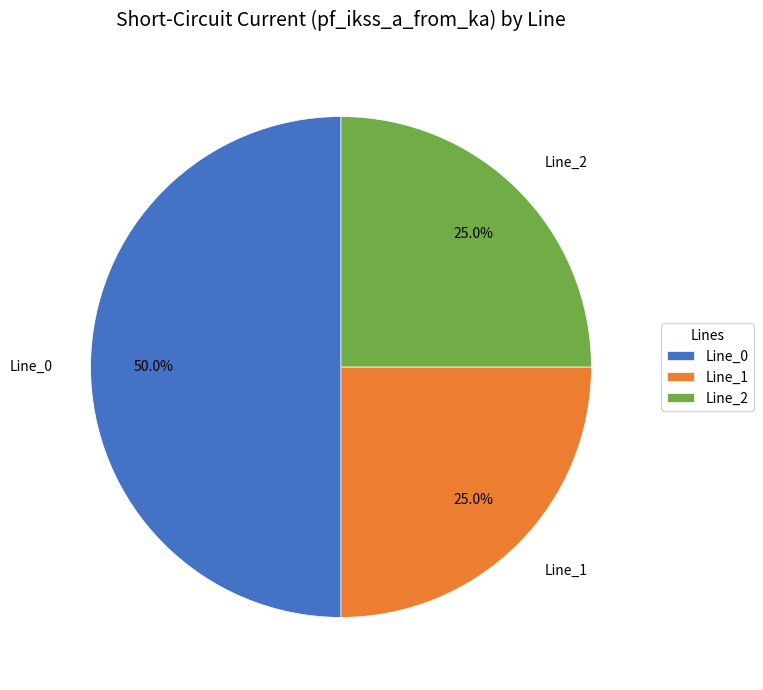

How many segments does this pie chart have?

3